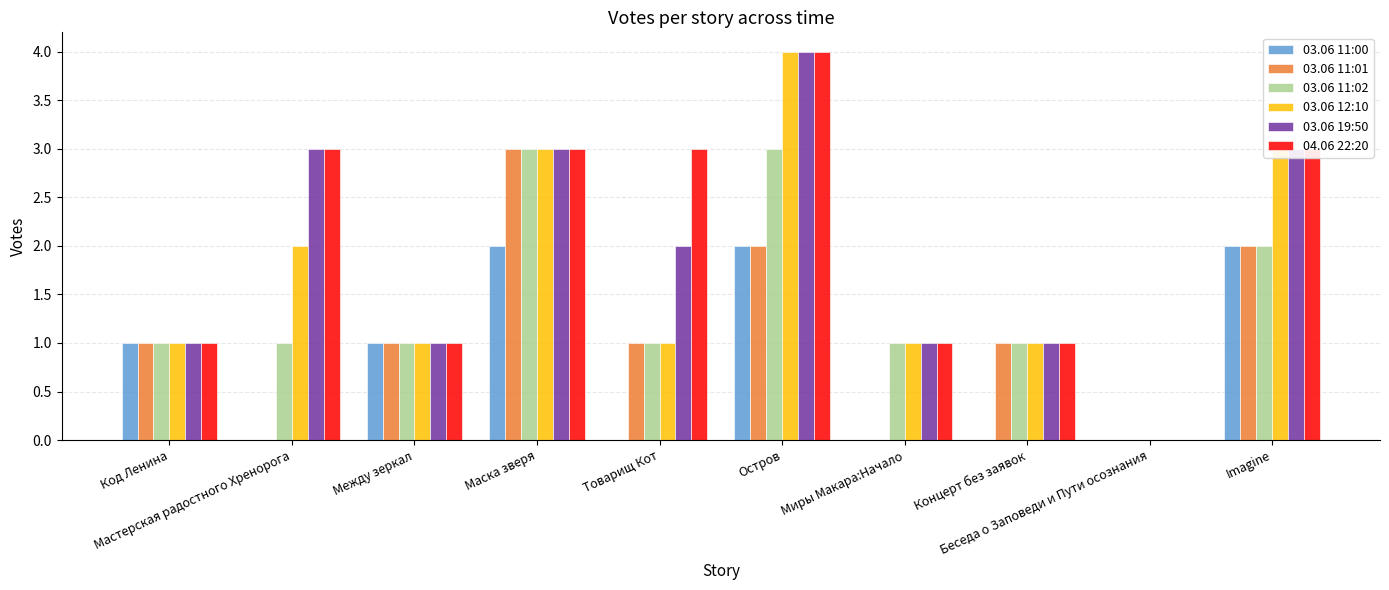

What is the sum of the 04.06 22:20 values at Код Ленина and Остров?

5